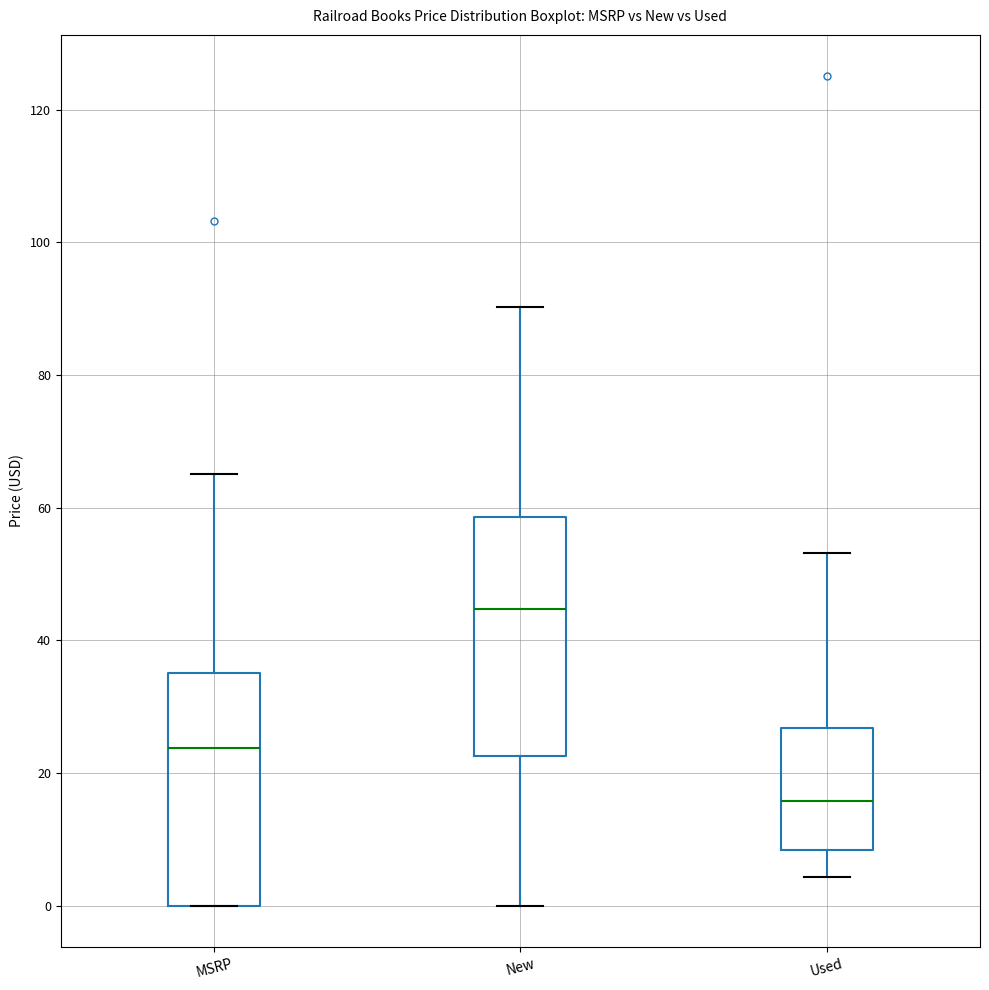

Which box has the lowest median line?

Used